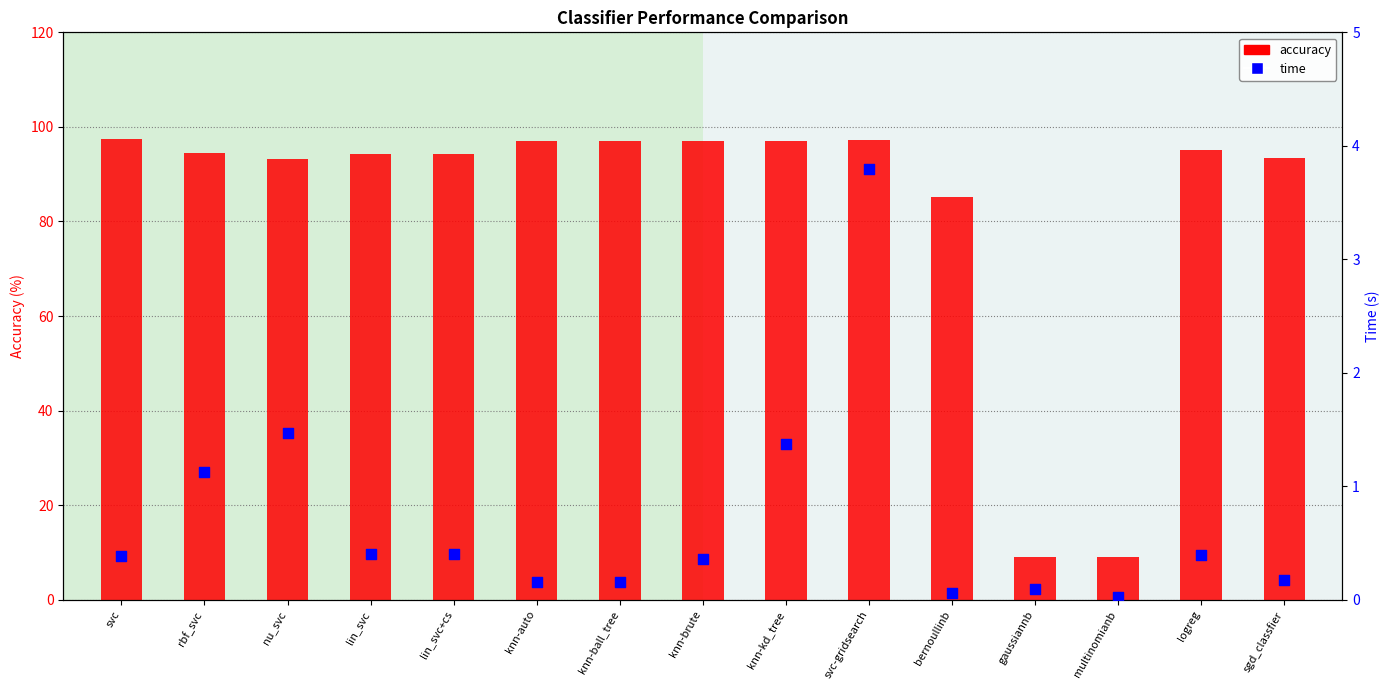

Is the value of accuracy at logreg greater than the value of time at logreg?

Yes